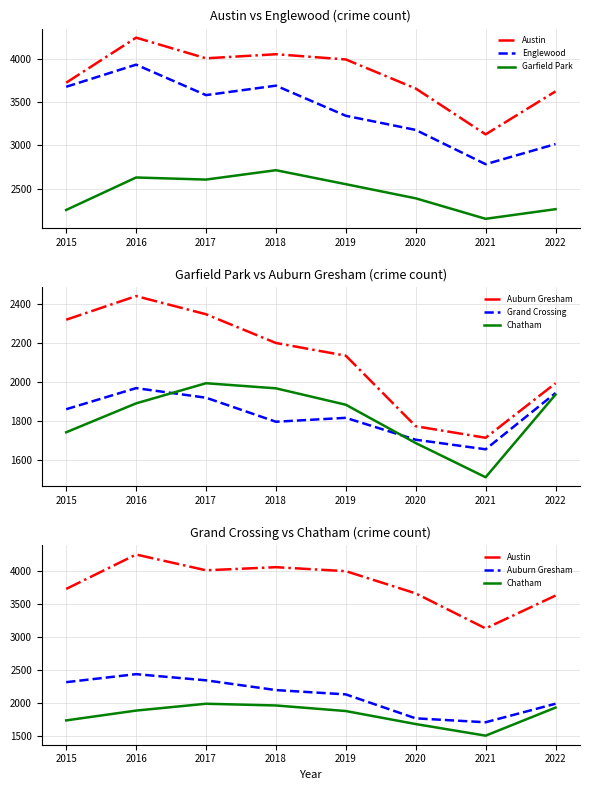

The value of Auburn Gresham at 2020 is 629. True or false?

False